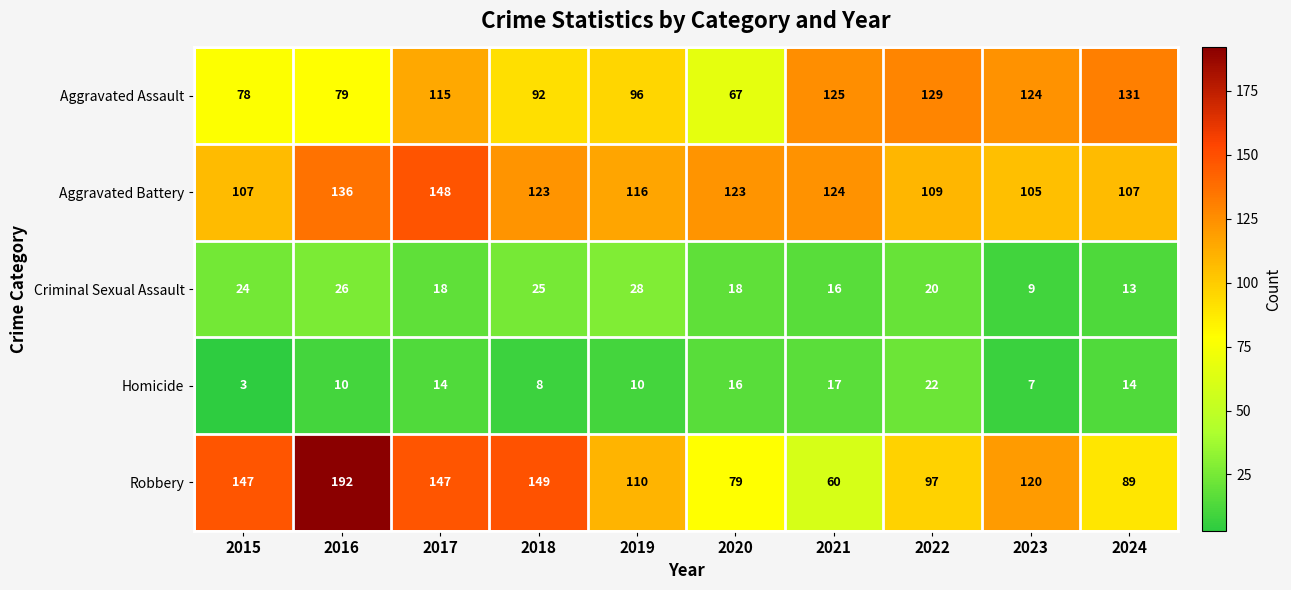

What is the approximate value of Aggravated Battery at 2022, to the nearest 10?

110